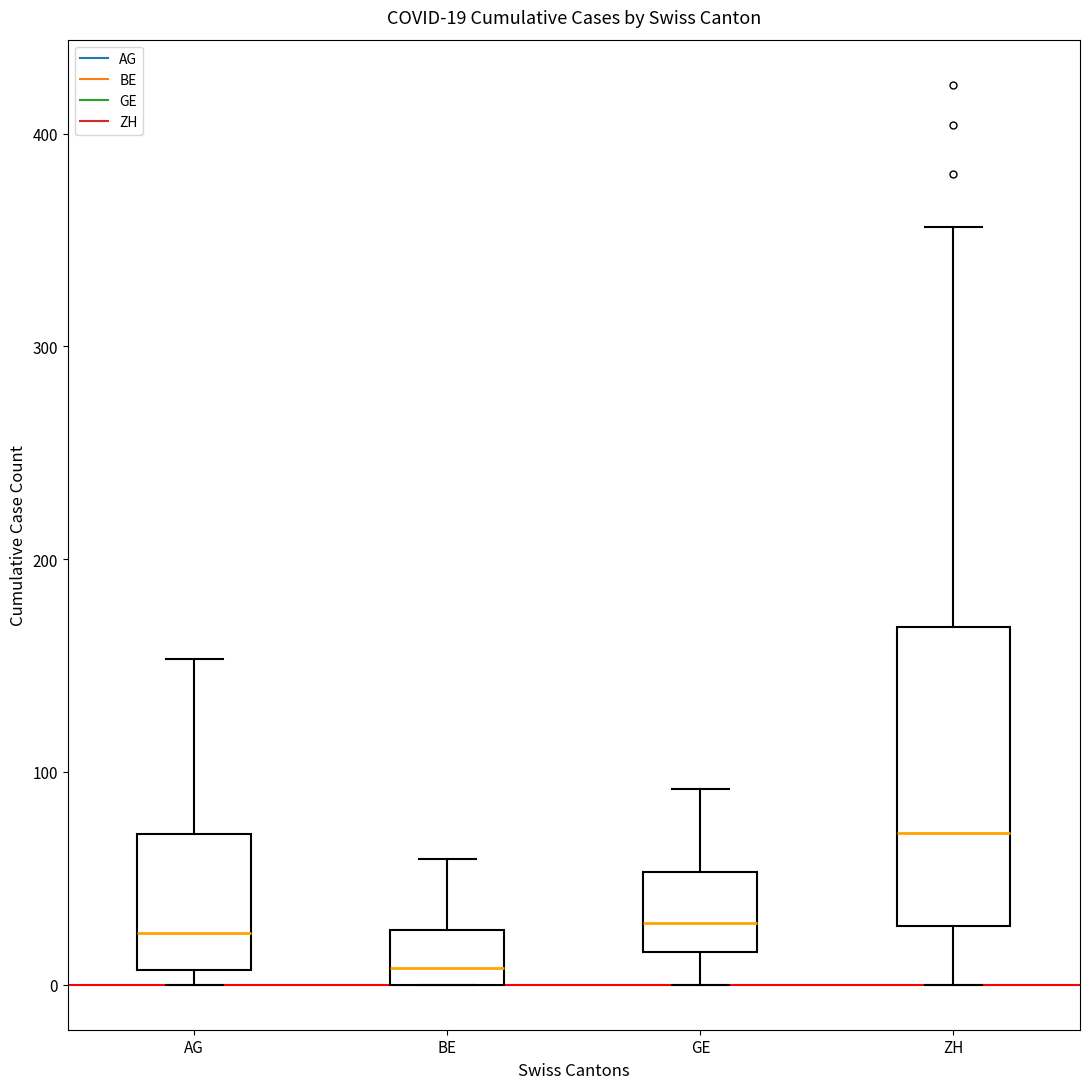

Which box is the tallest, from its lower edge to its upper edge?

ZH